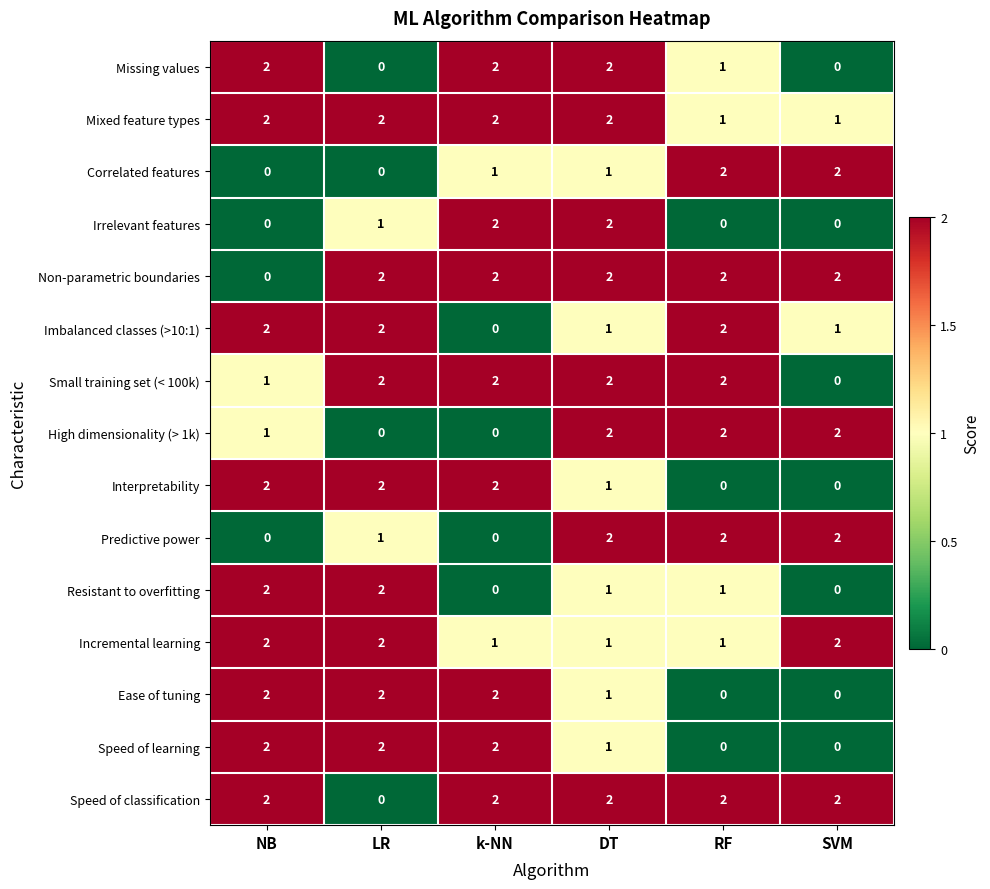

At which label is Irrelevant features closest to 1?

LR